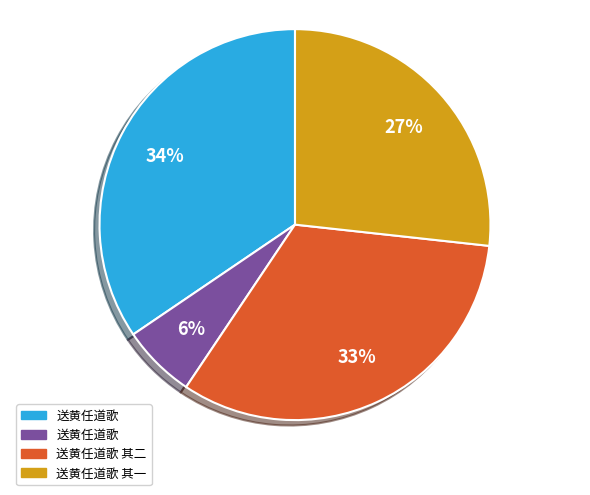

To the nearest percent, what is the average slice percentage?

25%